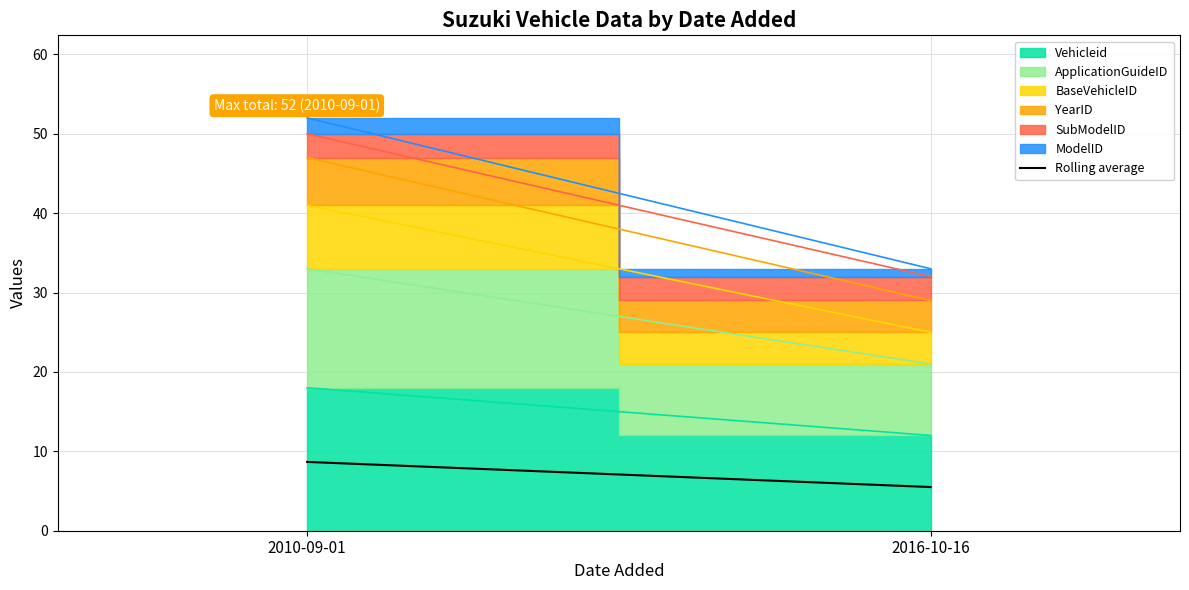

List the labels in order of value, largest first.

2010-09-01, 2016-10-16